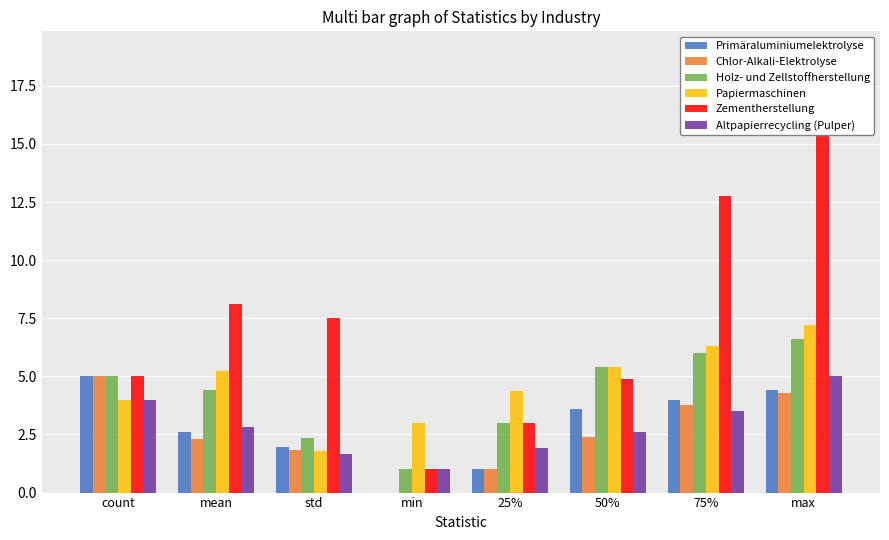

Which label corresponds to the largest value in the chart?

max